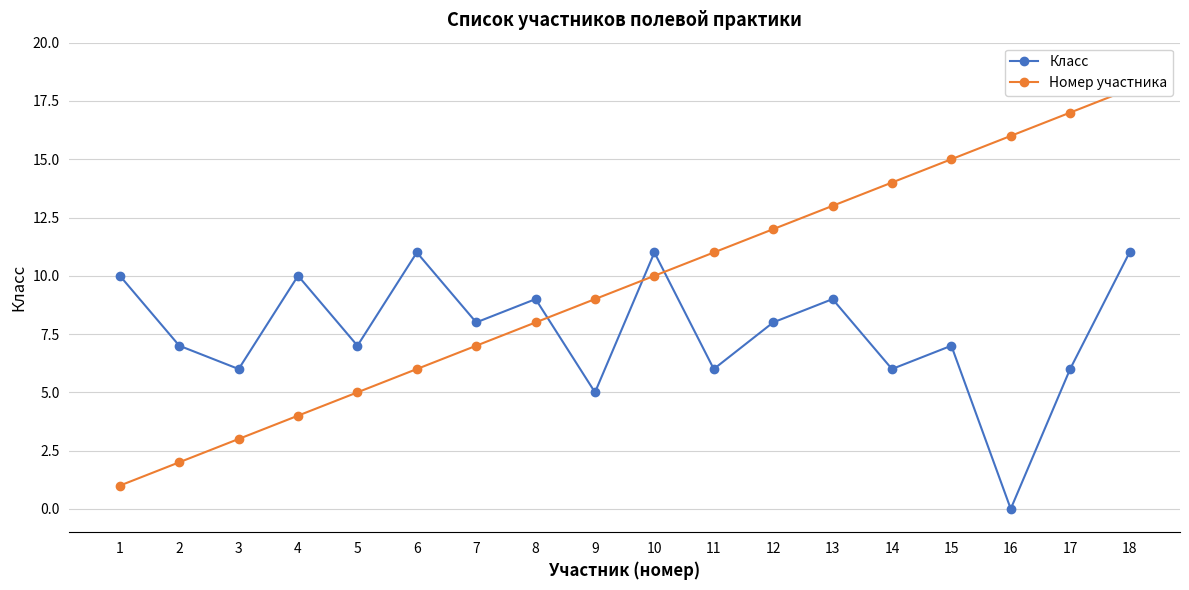

How many lines are shown in the chart?

2